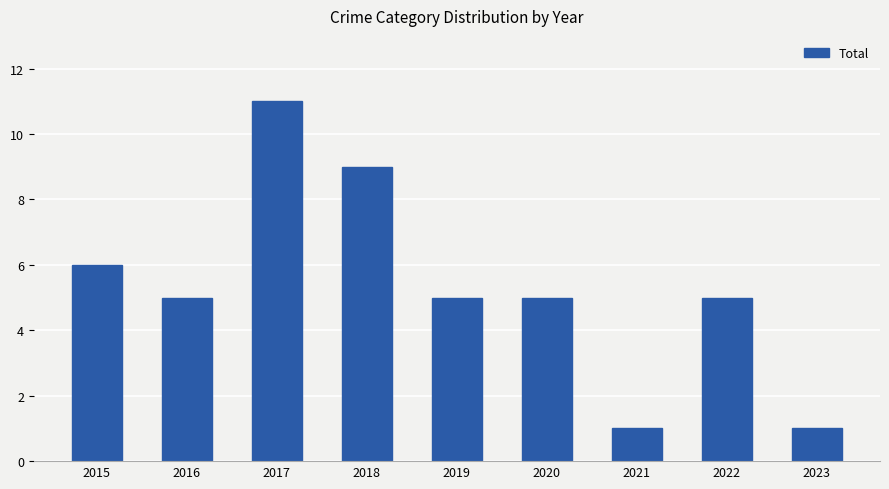

What is the approximate value at 2022, to the nearest 5?

5